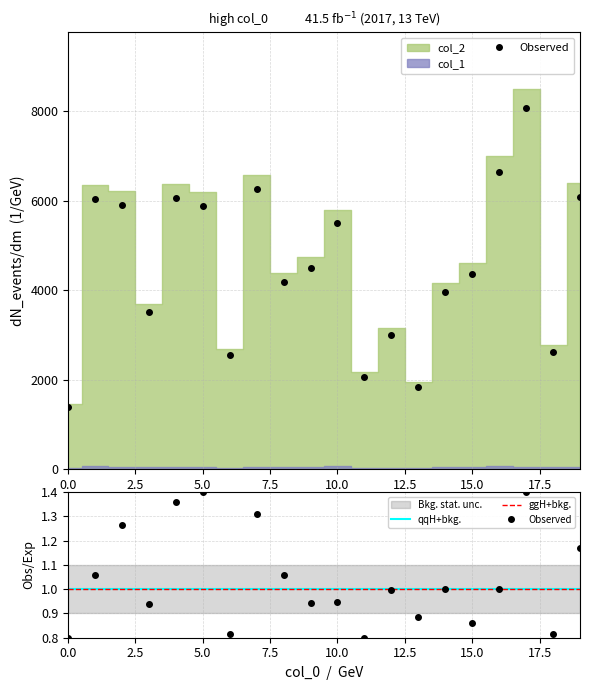

Rank the categories by value from lowest to highest.

0, 13, 11, 6, 18, 12, 3, 14, 8, 15, 9, 10, 5, 2, 1, 4, 19, 7, 16, 17